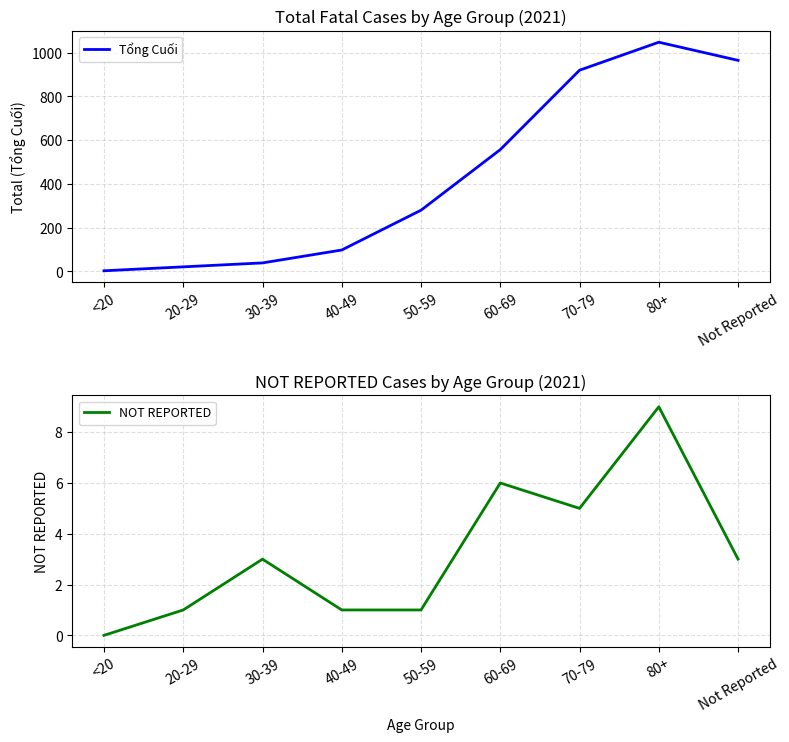

Reading left to right, list all the values displayed in this chart.

Tổng Cuối: <20=3	20-29=21	30-39=39	40-49=98	50-59=280	60-69=557	70-79=920	80+=1048	Not Reported=965
NOT REPORTED: <20=0	20-29=1	30-39=3	40-49=1	50-59=1	60-69=6	70-79=5	80+=9	Not Reported=3